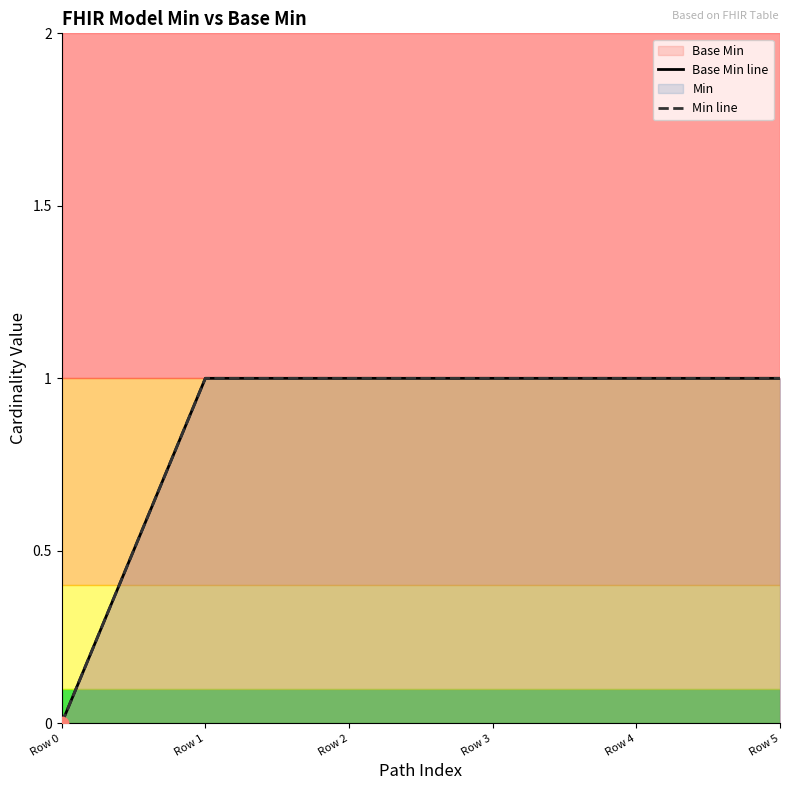

Which series contains the highest Y value?

Base Min line